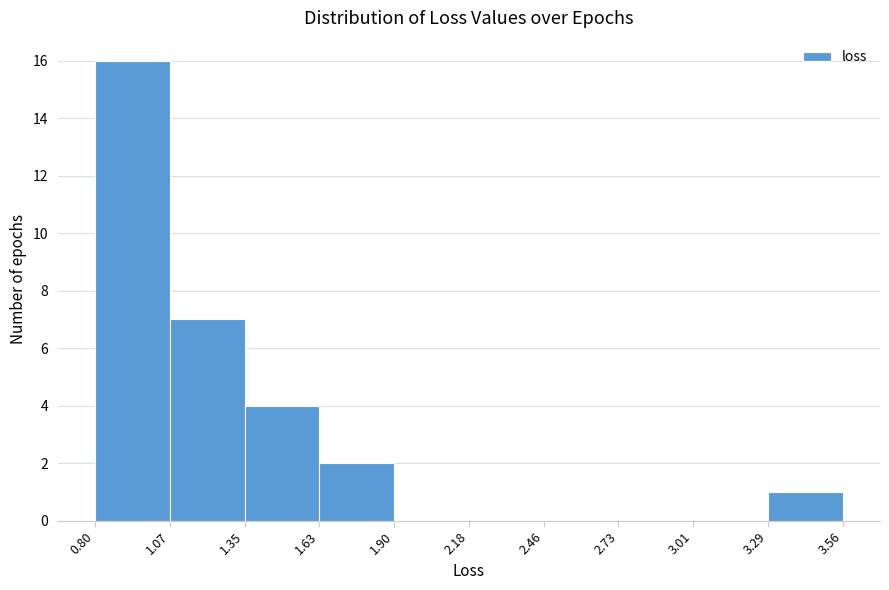

Reading left to right, transcribe this chart: for each bar, give the range it covers on the x-axis and its height. The values are not printed on the chart, so give them approximately, as read against the axis.

0.80 to 1.07: 16
1.07 to 1.35: 7
1.35 to 1.63: 4
1.63 to 1.90: 2
1.90 to 2.18: 0
2.18 to 2.46: 0
2.46 to 2.73: 0
2.73 to 3.01: 0
3.01 to 3.29: 0
3.29 to 3.56: 1